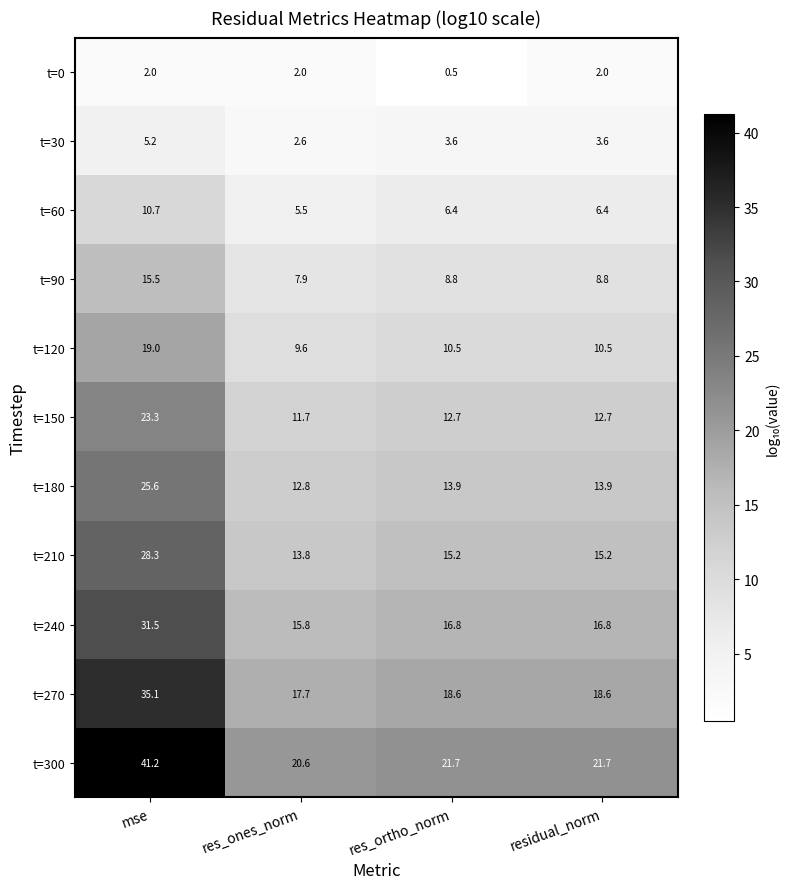

What is the difference between the maximum and minimum values in the t=180 series?

12.8